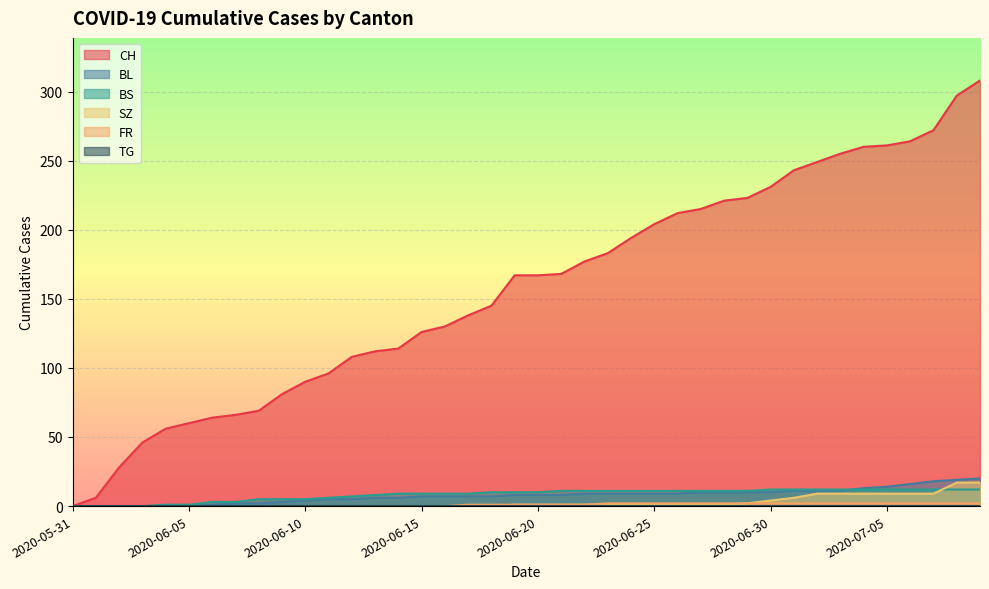

Which series has the largest total across all categories?

CH